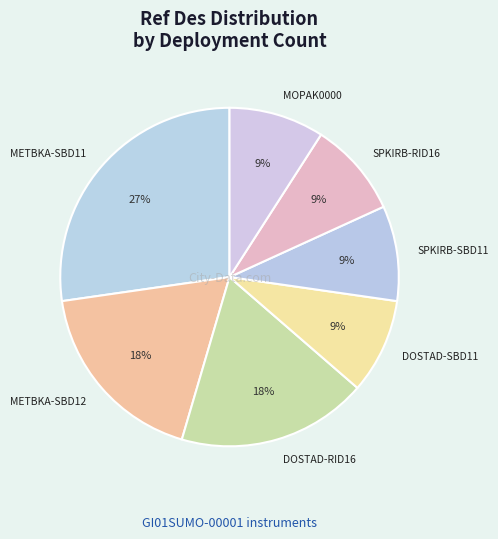

To the nearest percent, what portion does METBKA-SBD11 represent?

27%